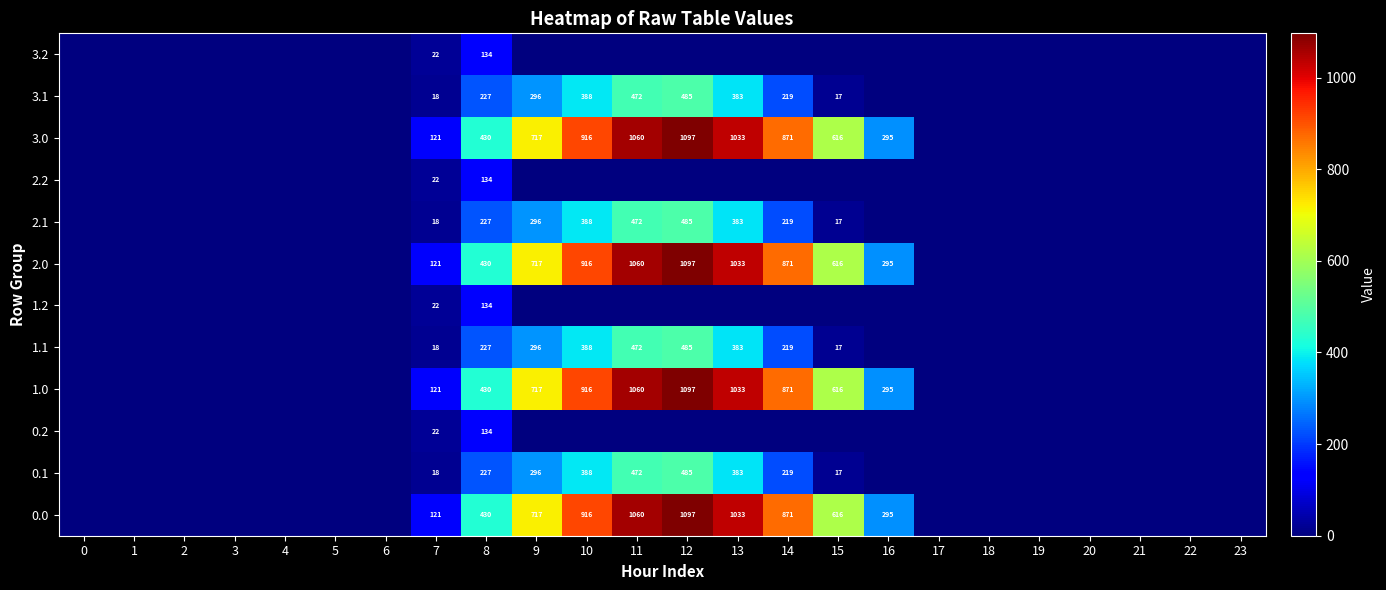

What is the spread (max minus min) of values at 13?

1032.9